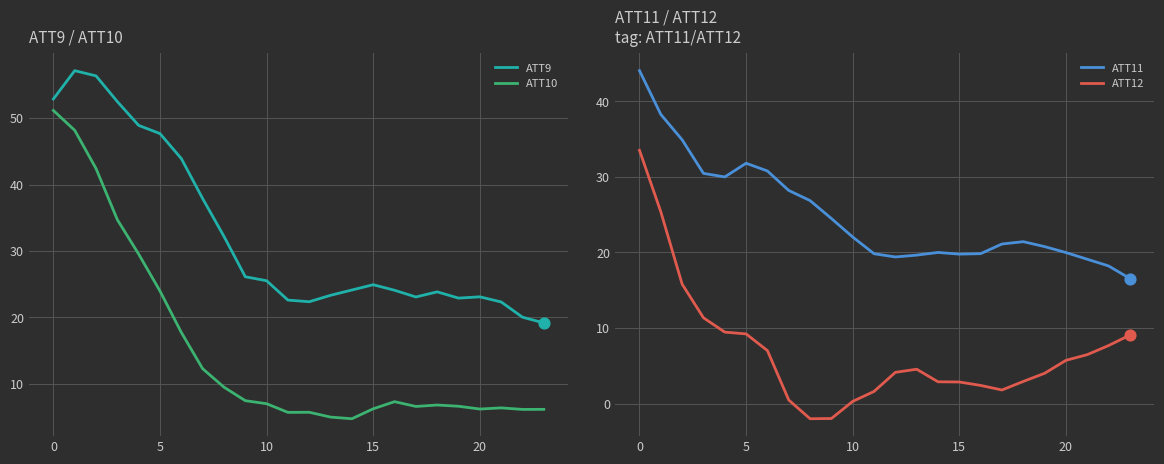

Which series reaches the minimum Y coordinate?

ATT12